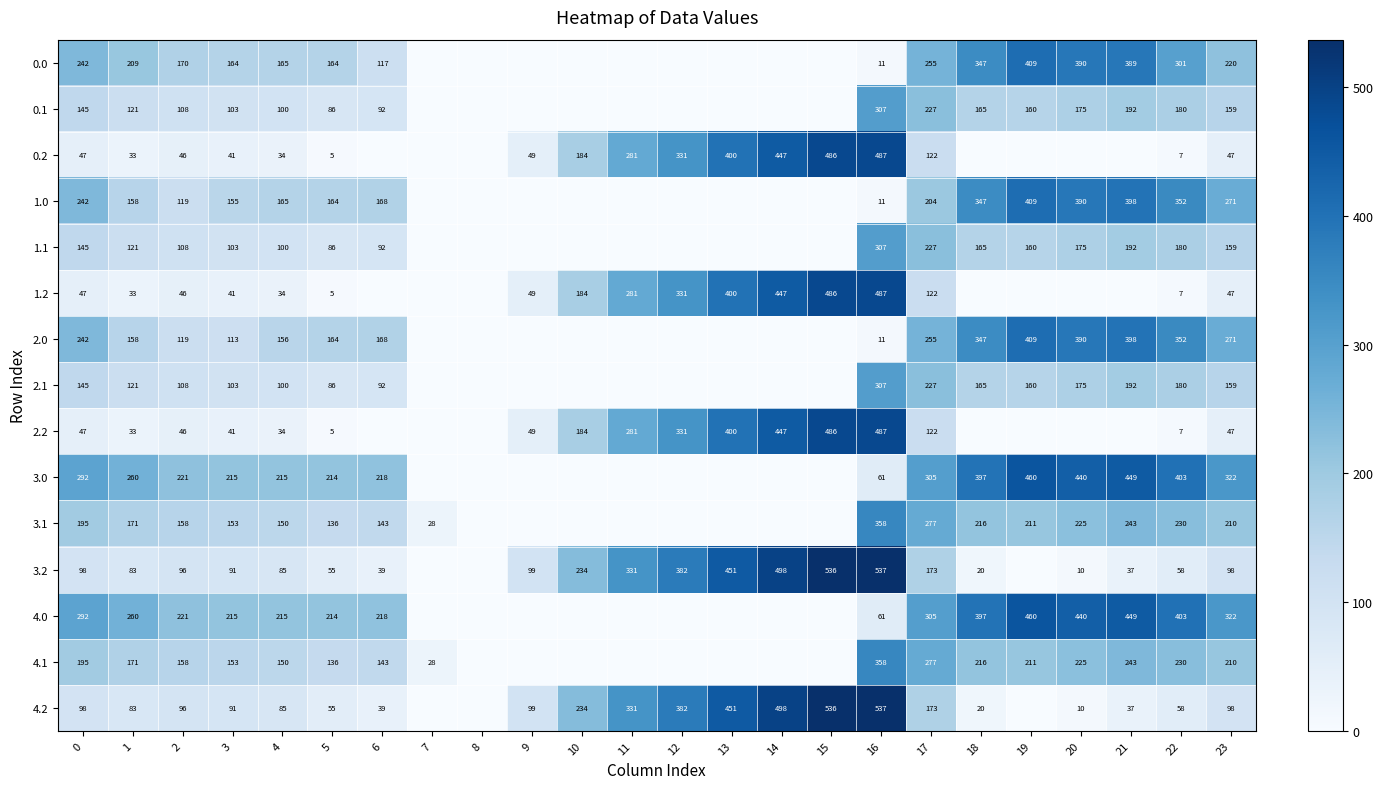

Is it true that 2.2 equals 447 at 14?

True